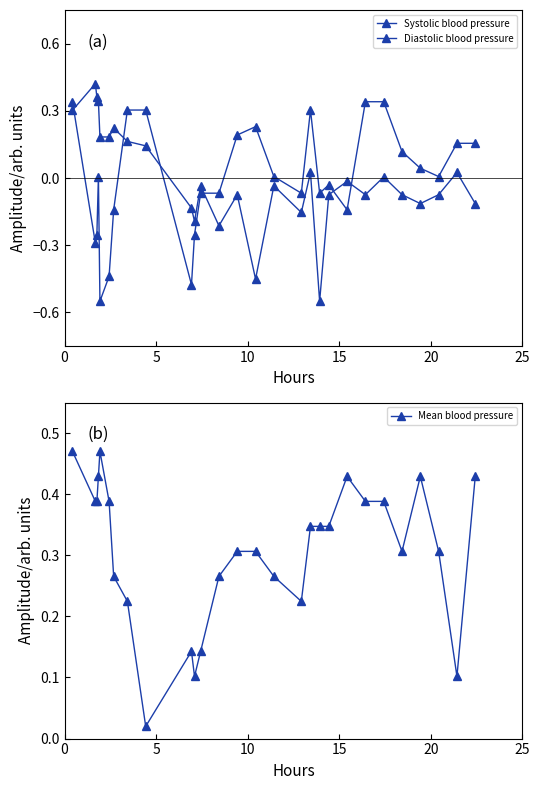

After their last crossing, which series has the higher values: Systolic blood pressure or Mean blood pressure?

Mean blood pressure